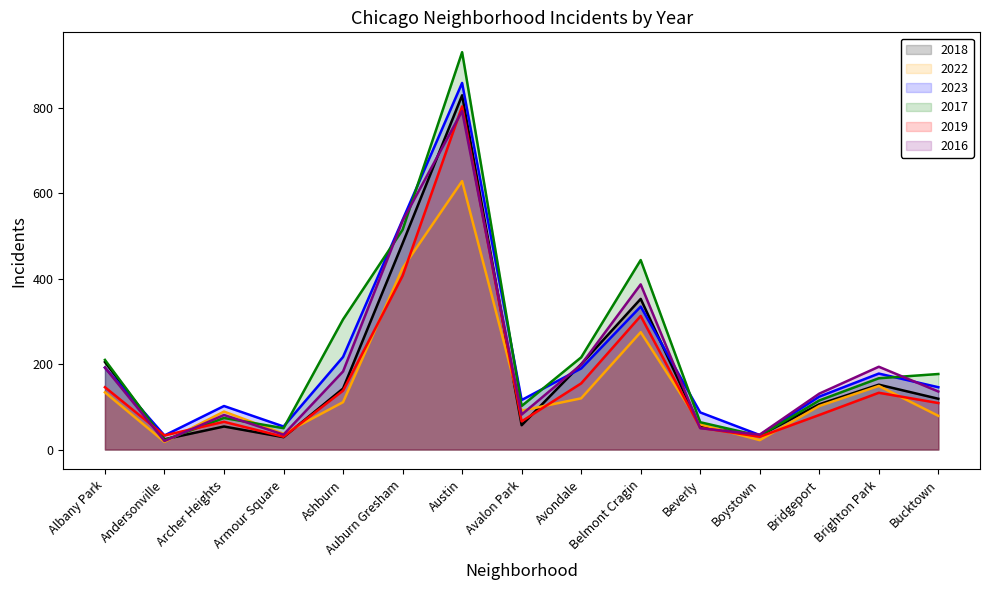

True or false: 2018 and 2016 cross at least once.

True